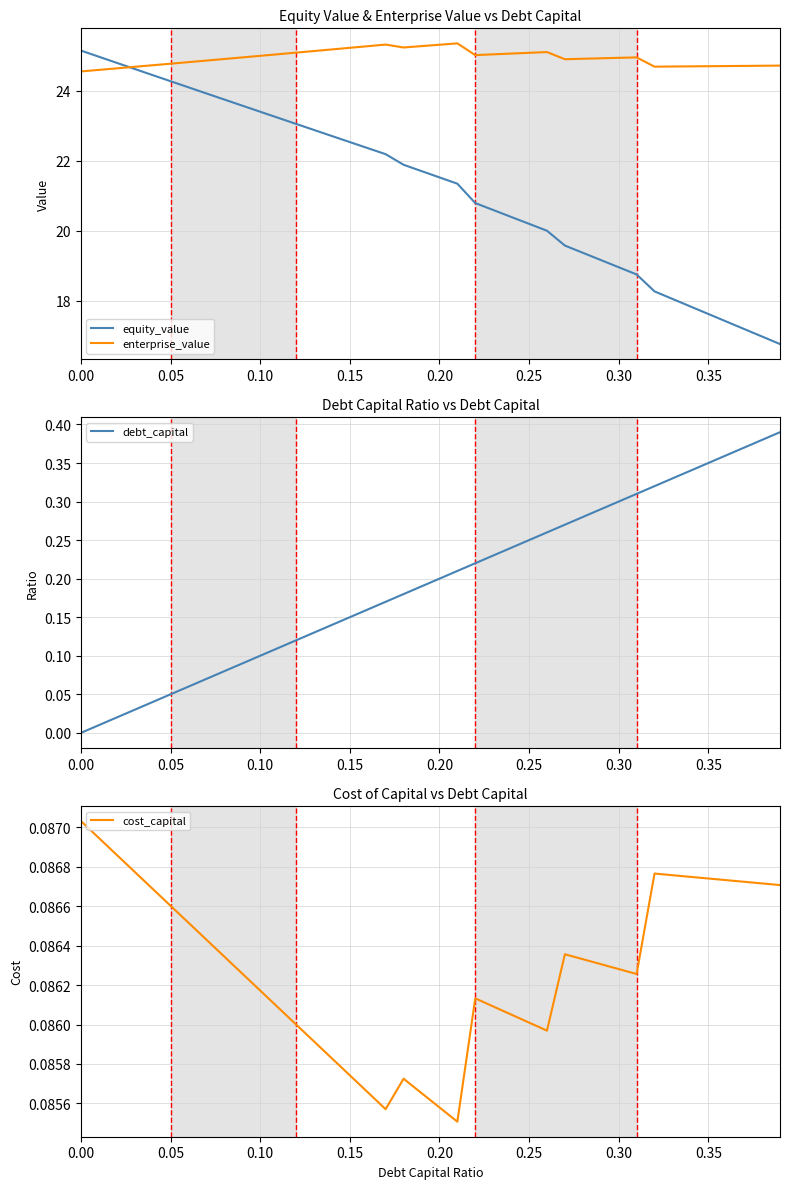

The debt_capital series shows 0.0 at 0.10. True or false?

False